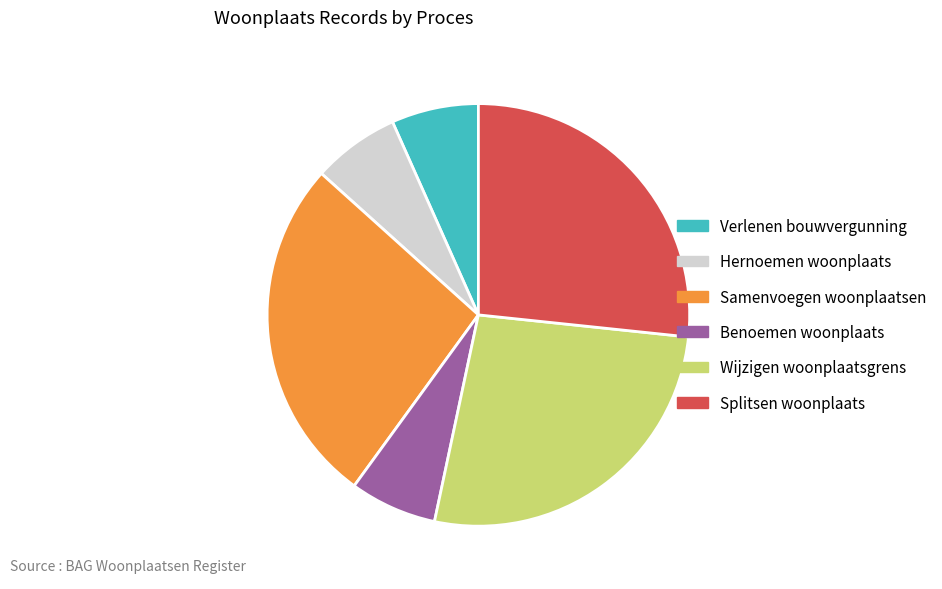

Is it true that Samenvoegen woonplaatsen is 36% of the pie?

False